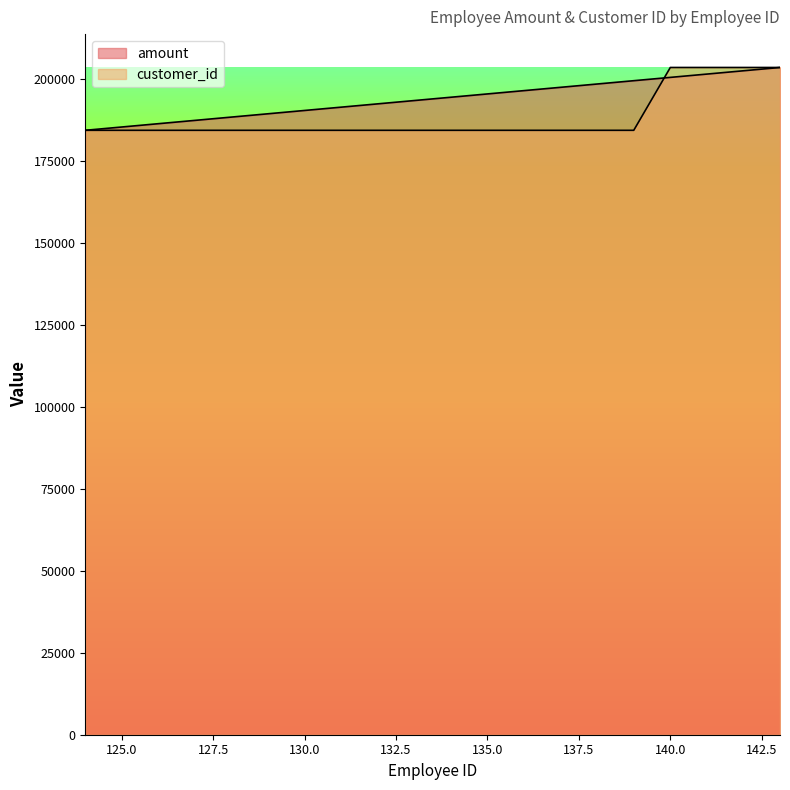

What is the sum of the amount values at 125 and 136?

381732